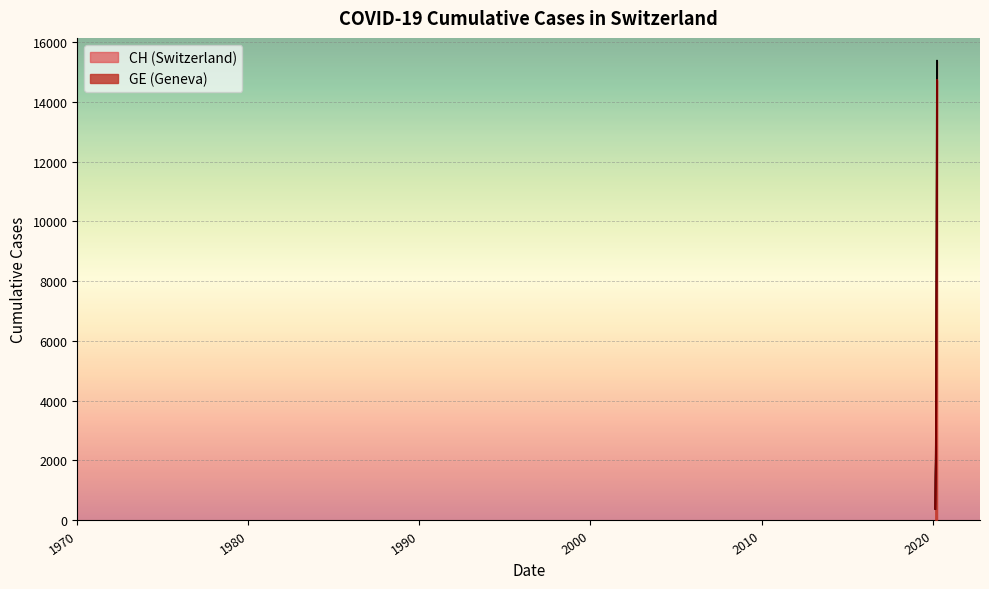

List the labels in order of GE value, largest first.

2020-04-04, 2020-03-31, 2020-04-10, 2020-04-15, 2020-04-20, 2020-04-25, 2020-04-30, 2020-05-05, 2020-05-10, 2020-05-15, 2020-05-20, 2020-03-25, 2020-03-20, 2020-03-15, 2020-03-10, 2020-03-05, 2020-02-29, 2020-02-25